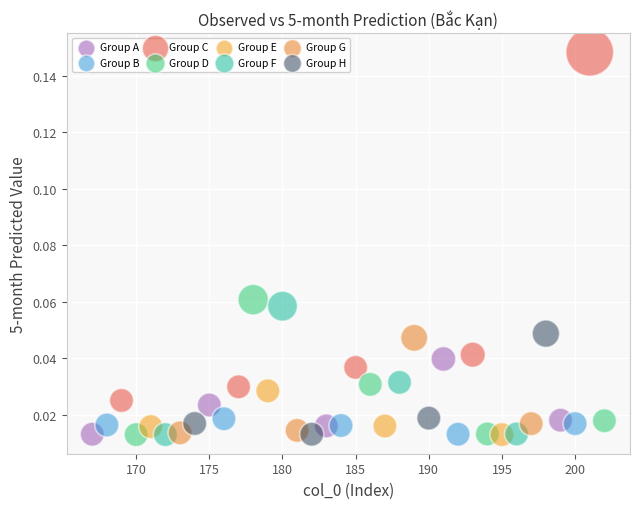

What are all the series names shown in the legend?

Group A, Group B, Group C, Group D, Group E, Group F, Group G, Group H